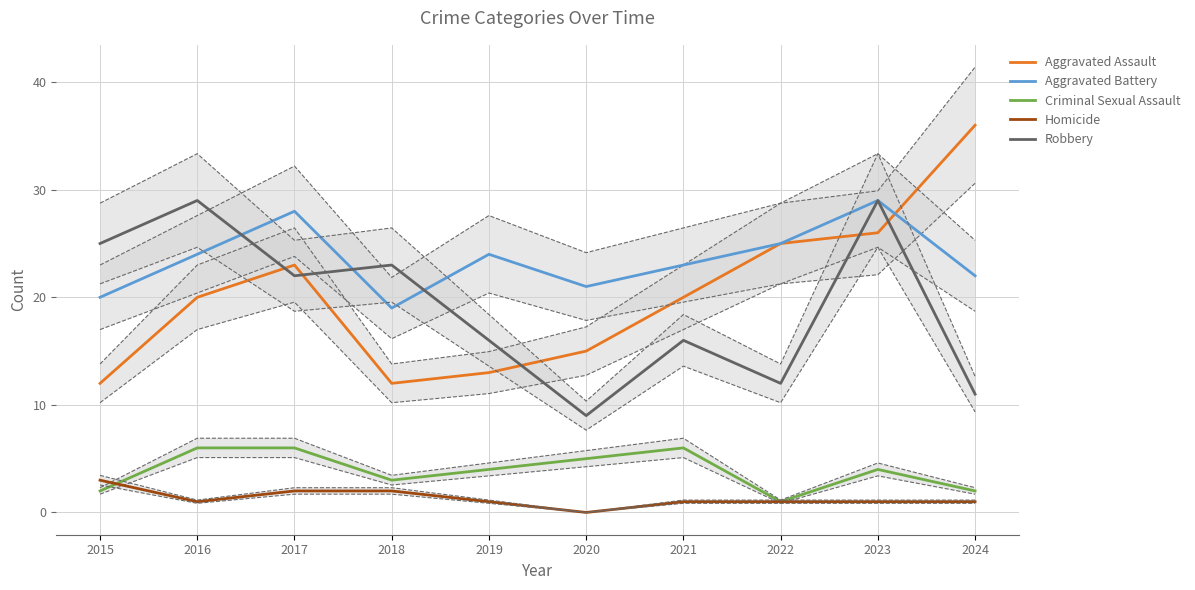

What is the sum of the Robbery values at 2022 and 2015?

37